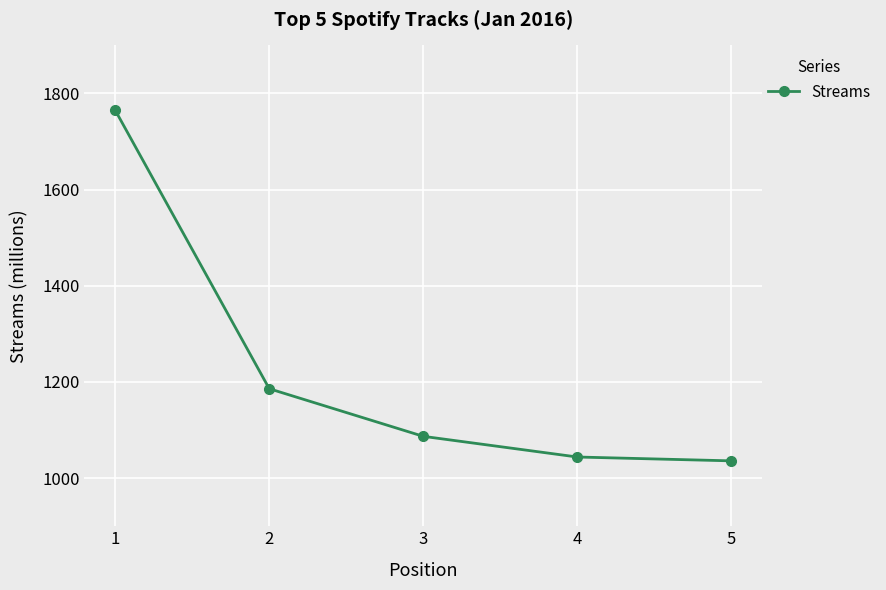

How many distinct data groups are displayed?

1